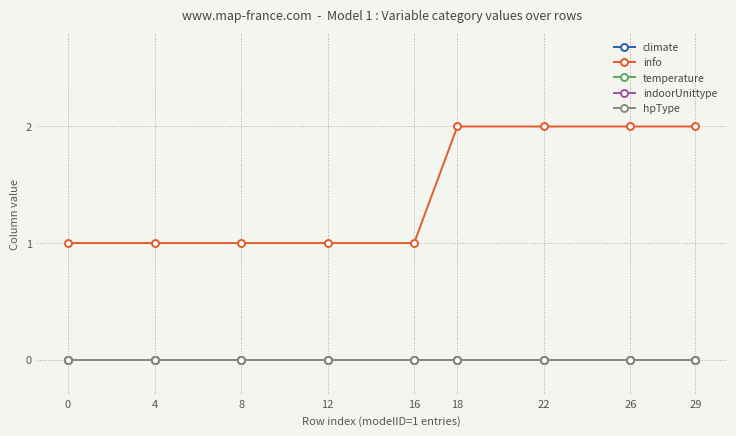

What is the total value across all series at 26?

2